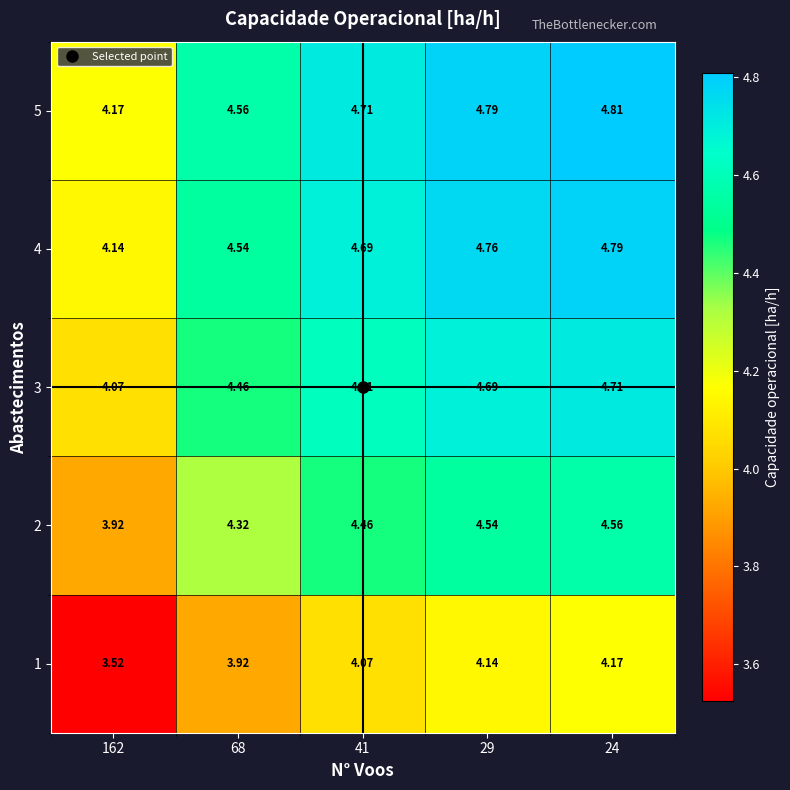

Is the value of 1 at 68 greater than the value of 4 at 68?

No